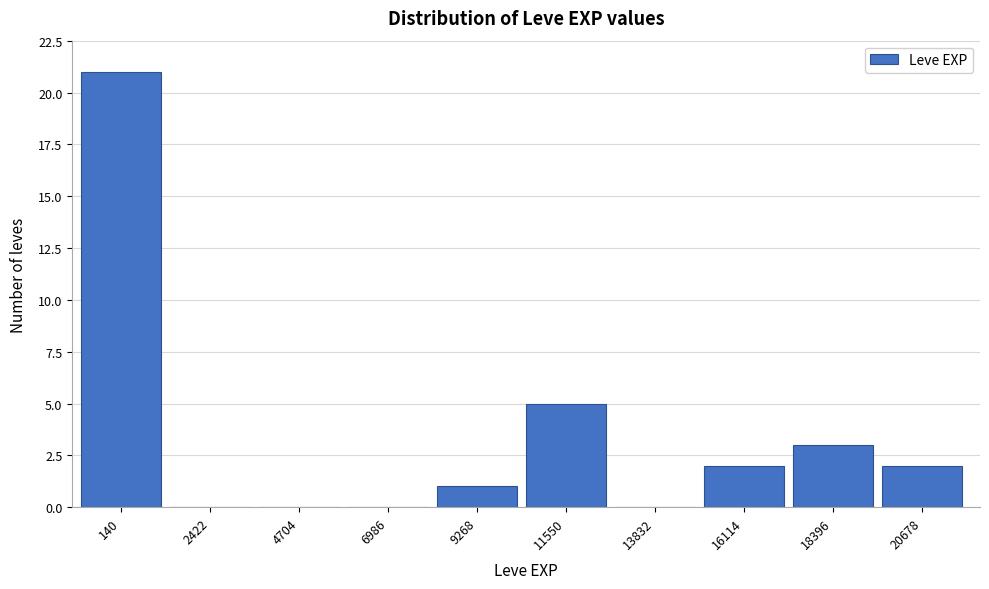

Reading right to left, extract all data points from this chart.

20678=2	18396=3	16114=2	13832=0	11550=5	9268=1	6986=0	4704=0	2422=0	140=21